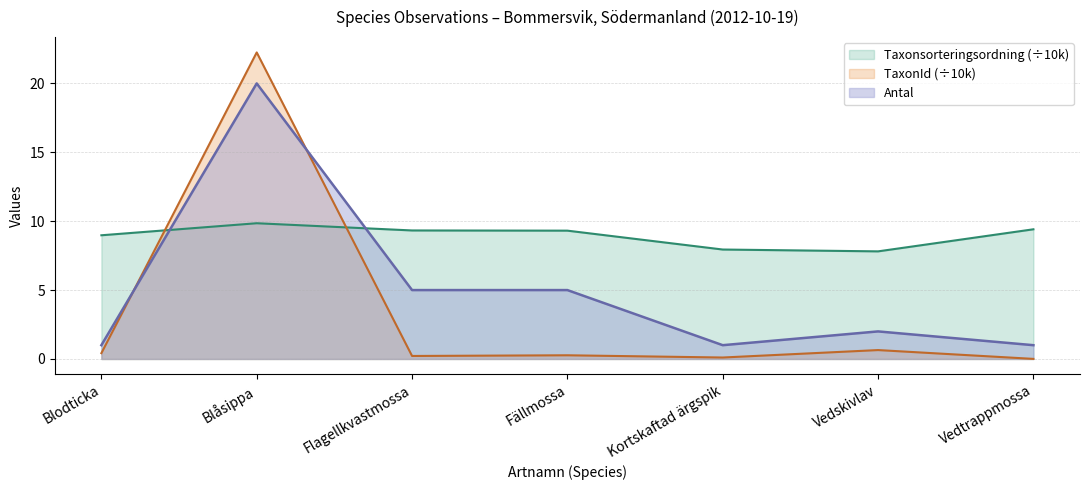

How many lines are shown in the chart?

3